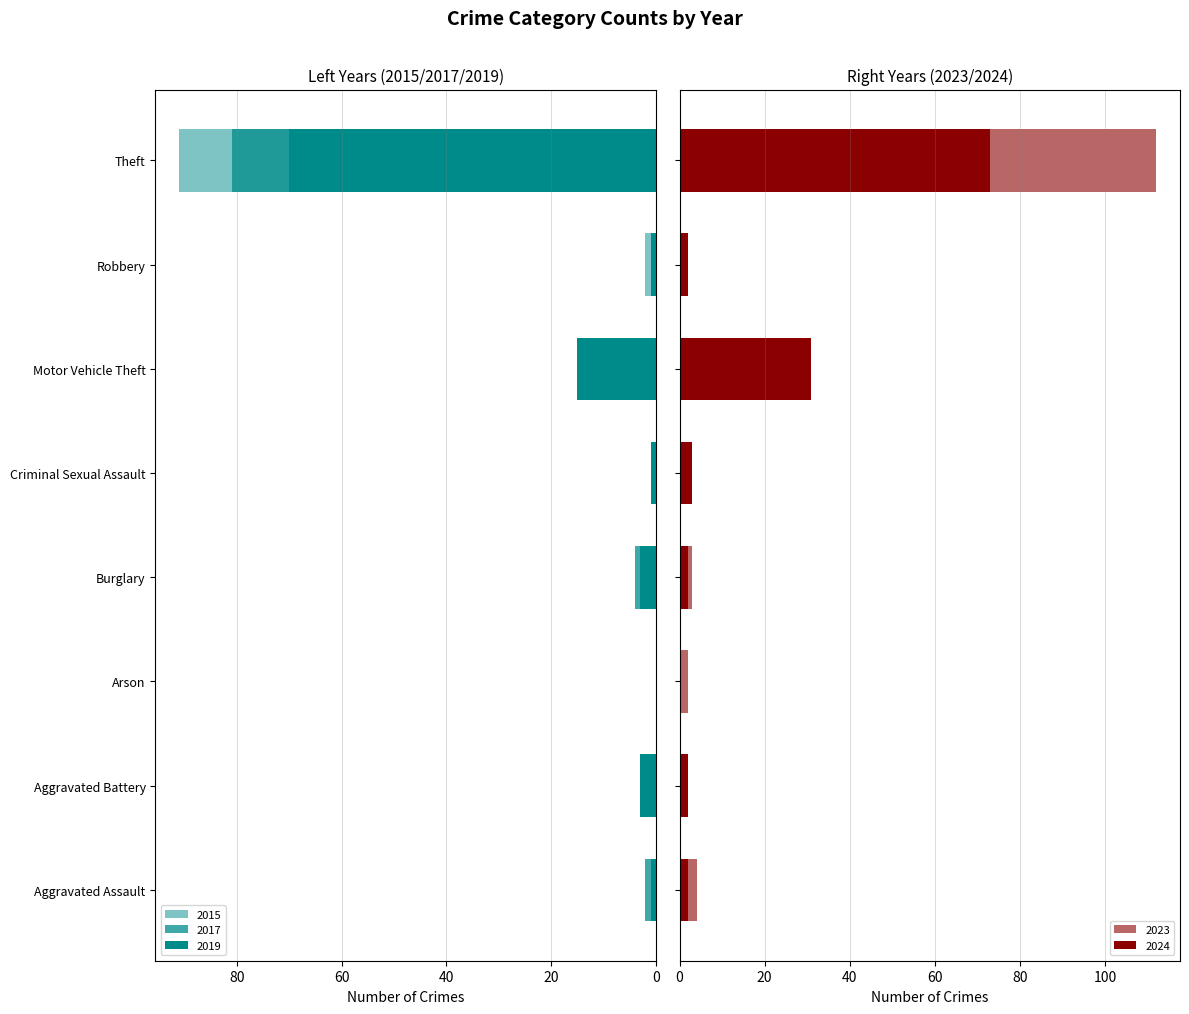

What position from the right is Theft?

1